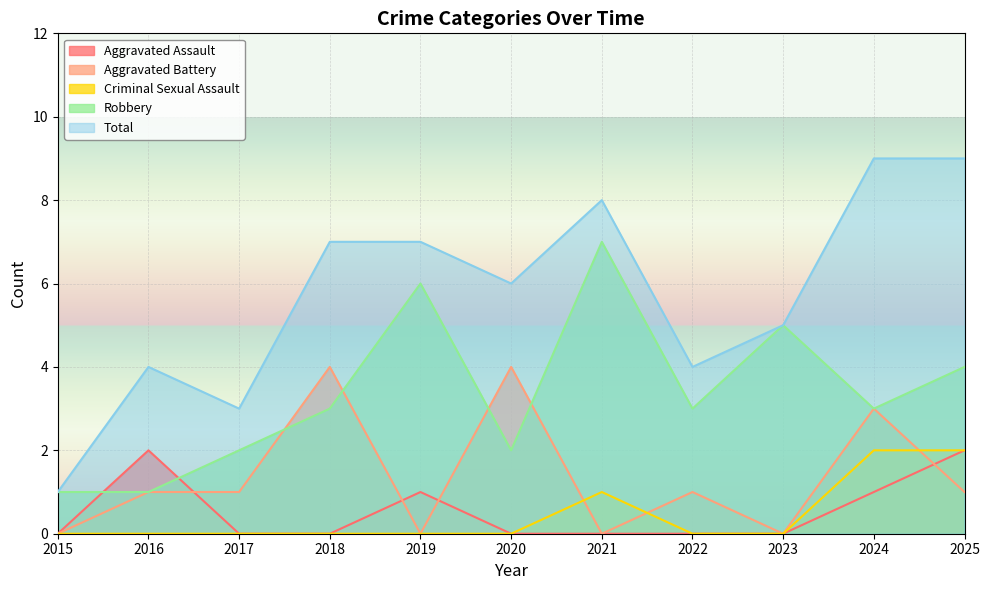

Rank the series by their maximum value, from highest to lowest.

Total, Robbery, Aggravated Battery, Aggravated Assault, Criminal Sexual Assault